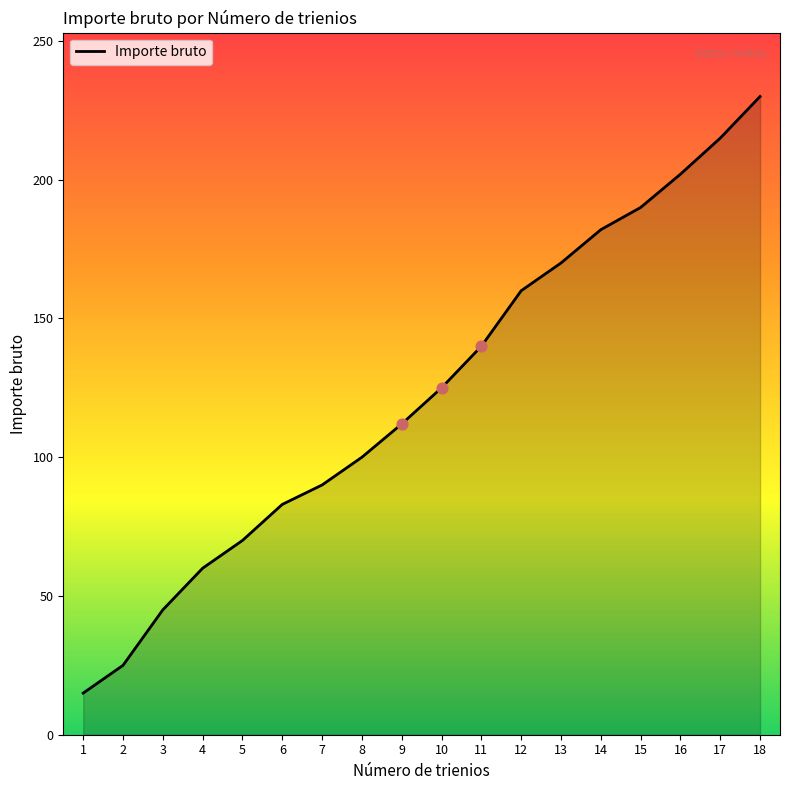

Approximately how many times larger is the value at 1 compared to 6?

0.2